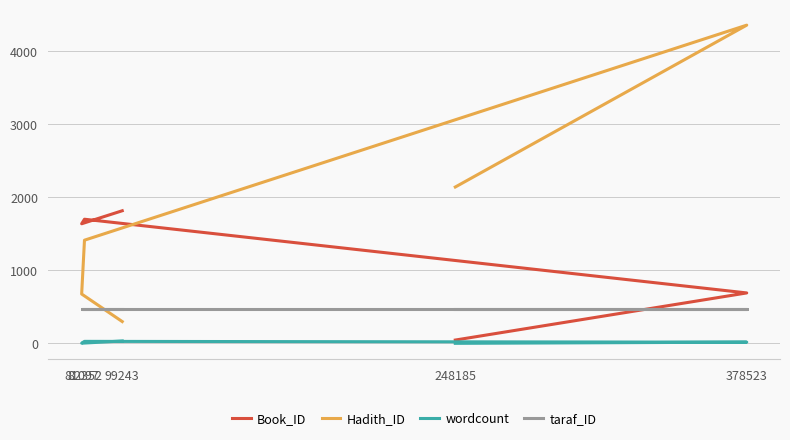

What is the total value across all series at 81097?

2789